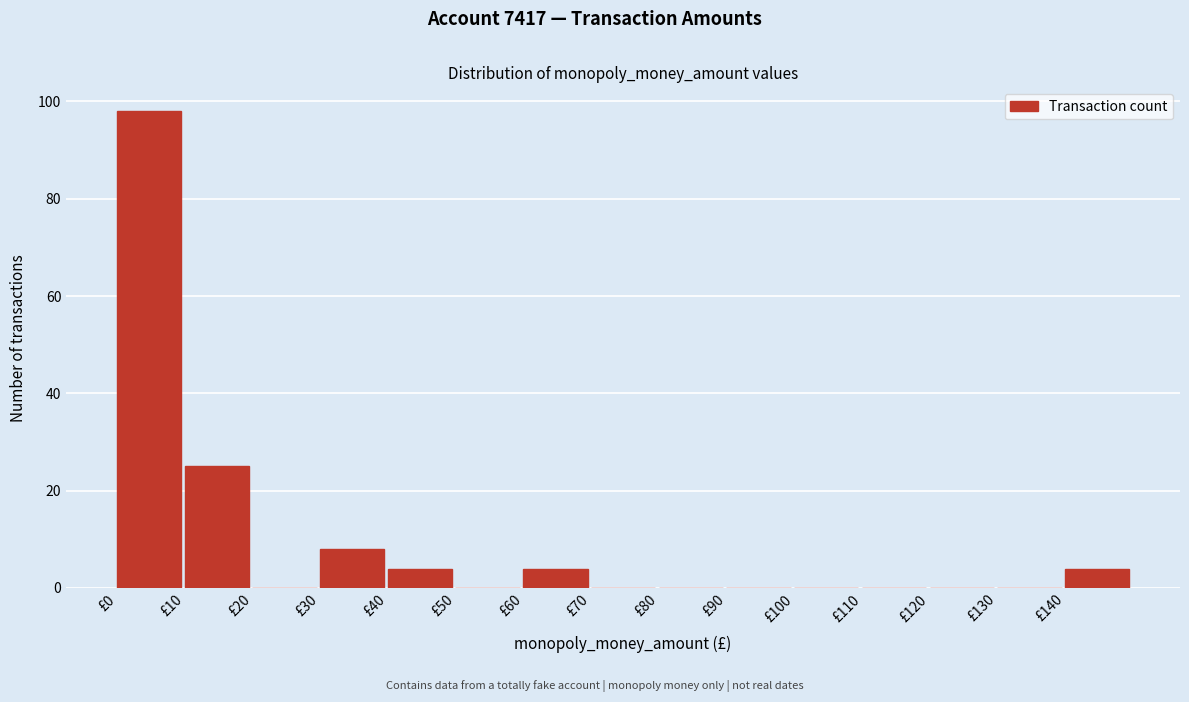

Over which range of the x-axis is the bar tallest?

0 to 10